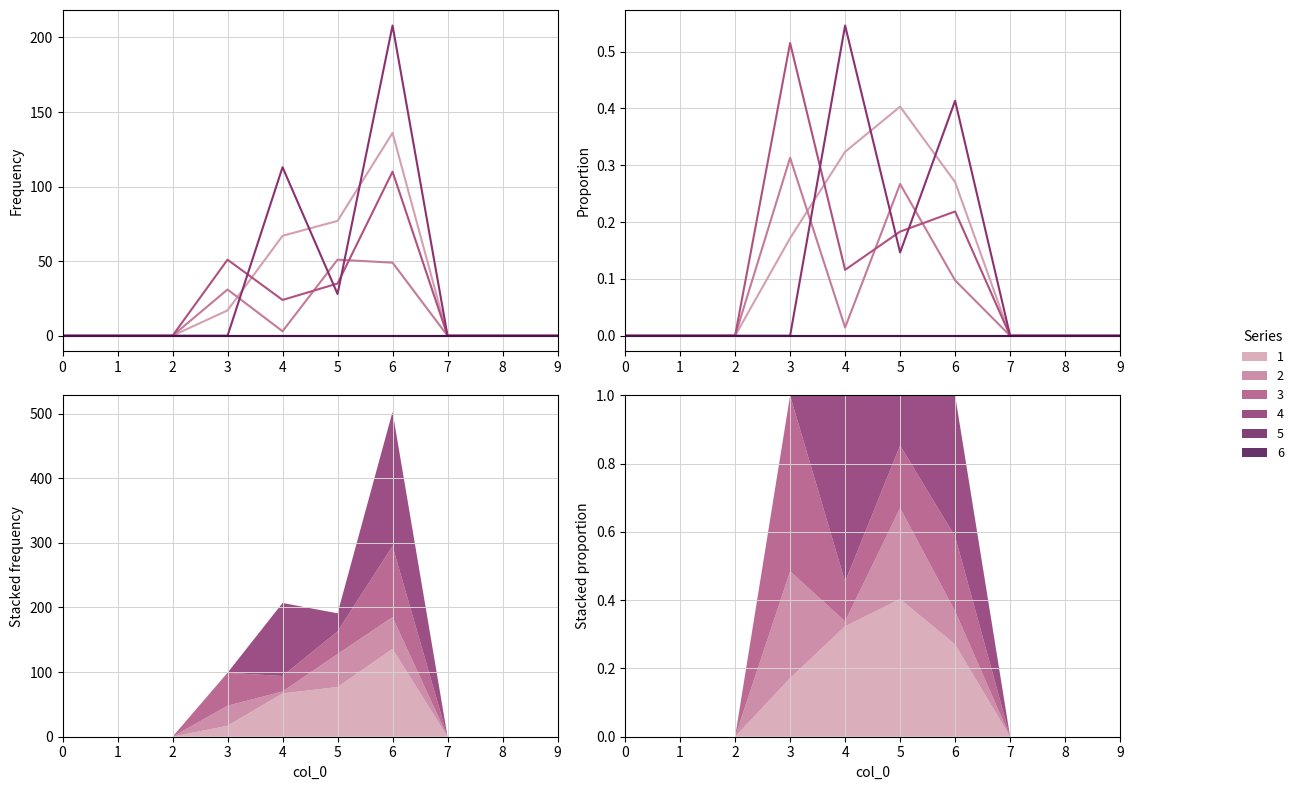

How many data points does each series have?

10